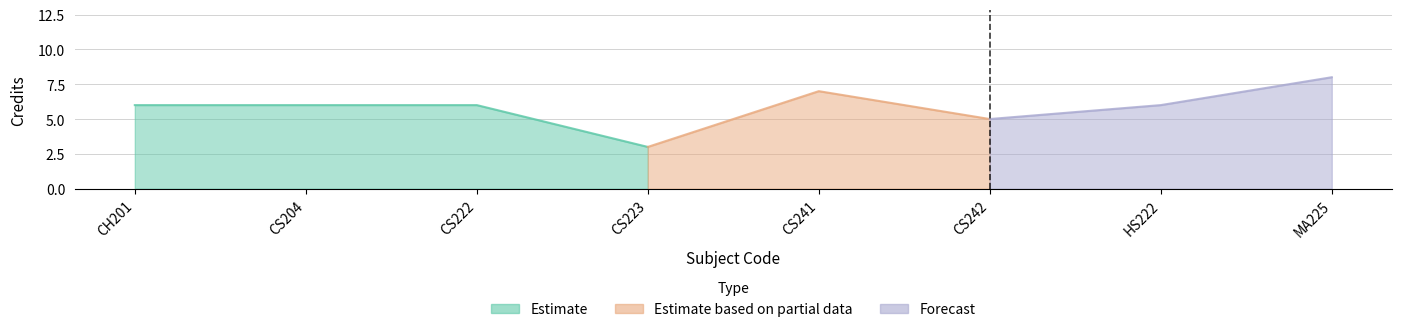

Where does the data first go above 6?

CS241